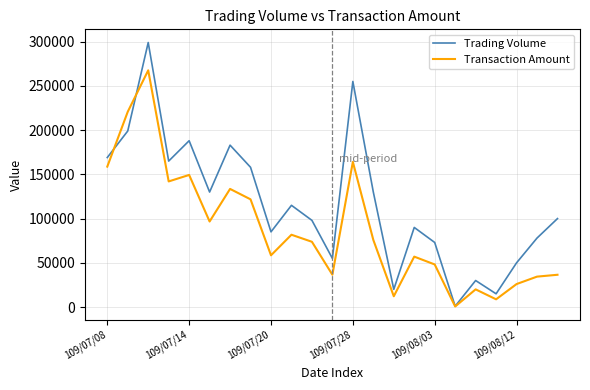

Which series has the widest spread of values?

Trading Volume